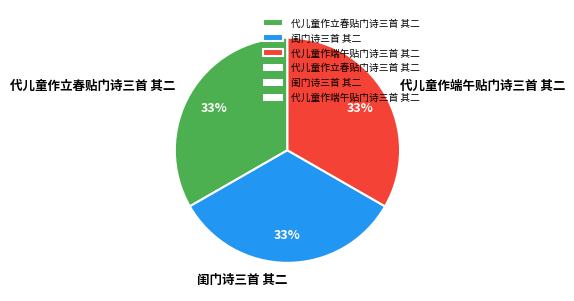

Is it true that 代儿童作端午贴门诗三首 其二 is 33% of the pie?

True